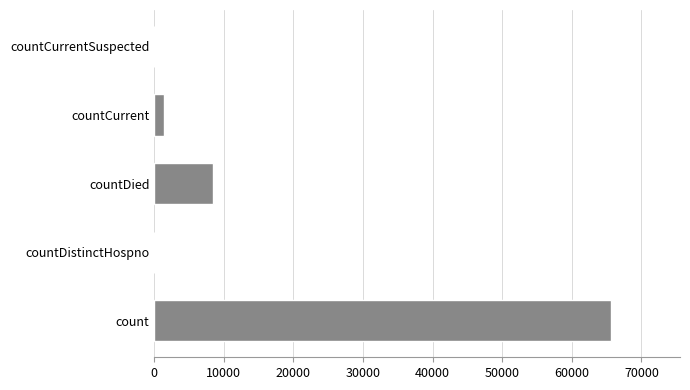

What is the maximum value shown in the chart?

65684